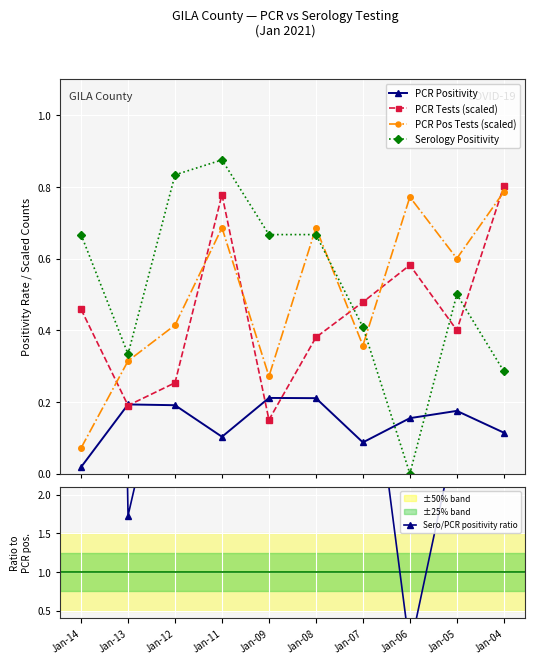

How many lines are shown in the chart?

5